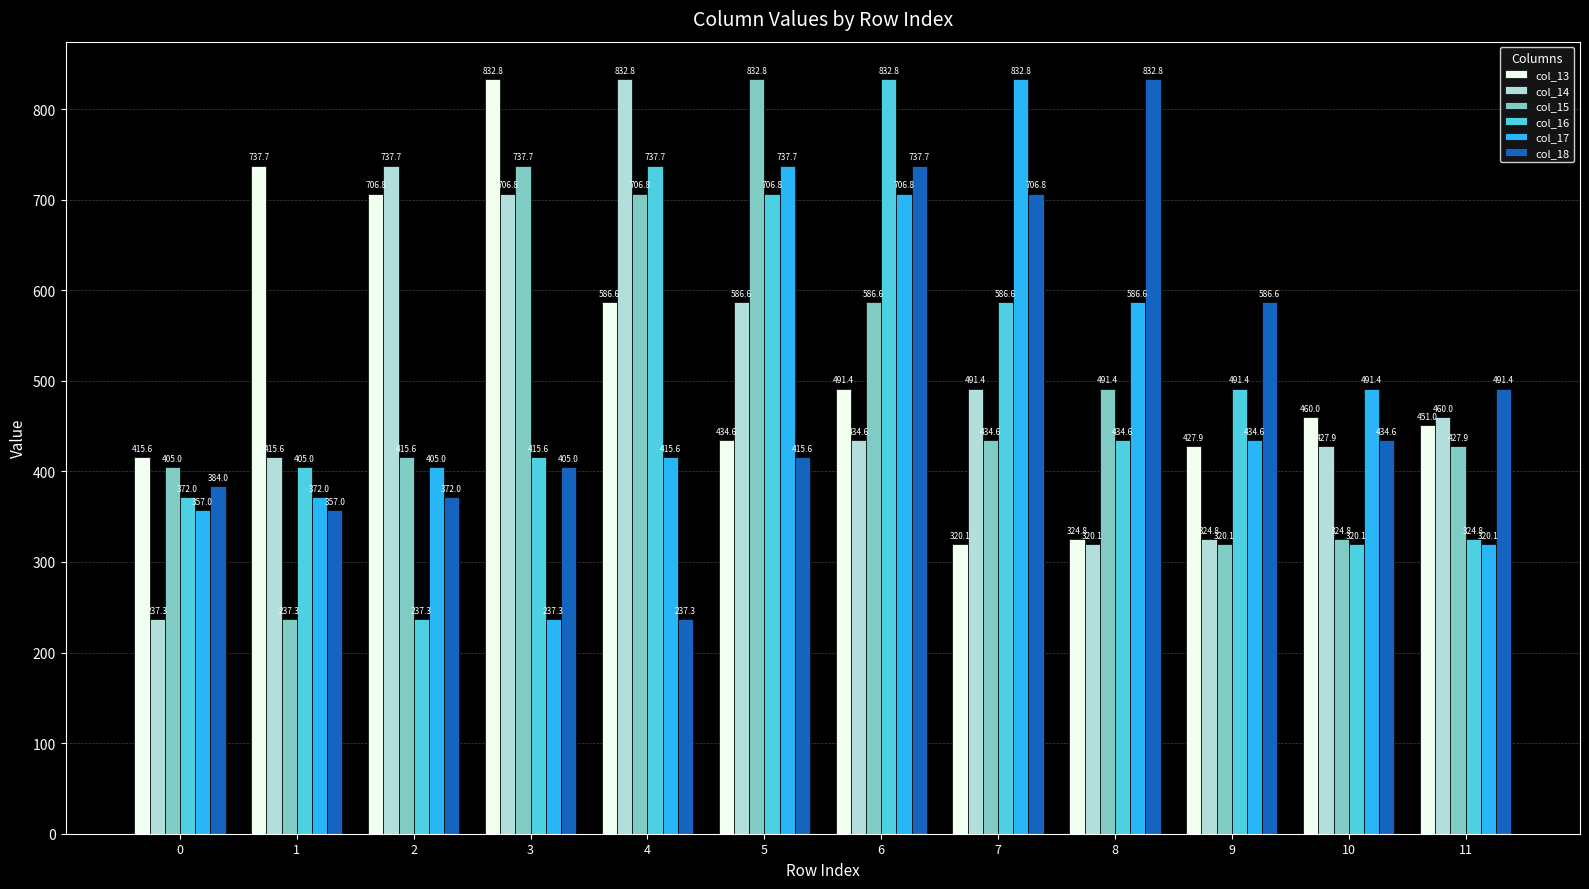

What is the greatest value displayed?

832.8